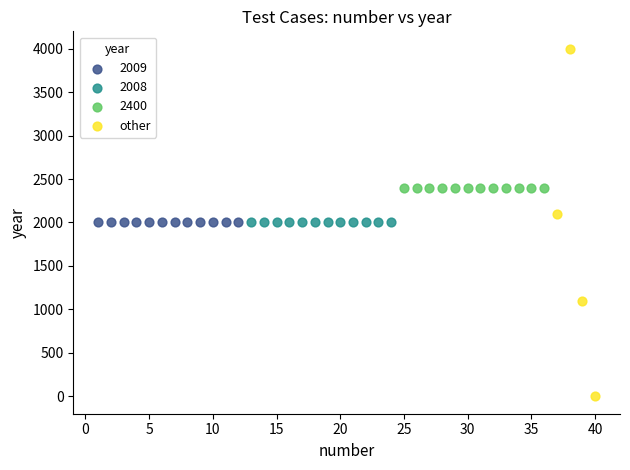

Which series reaches the maximum Y coordinate?

other